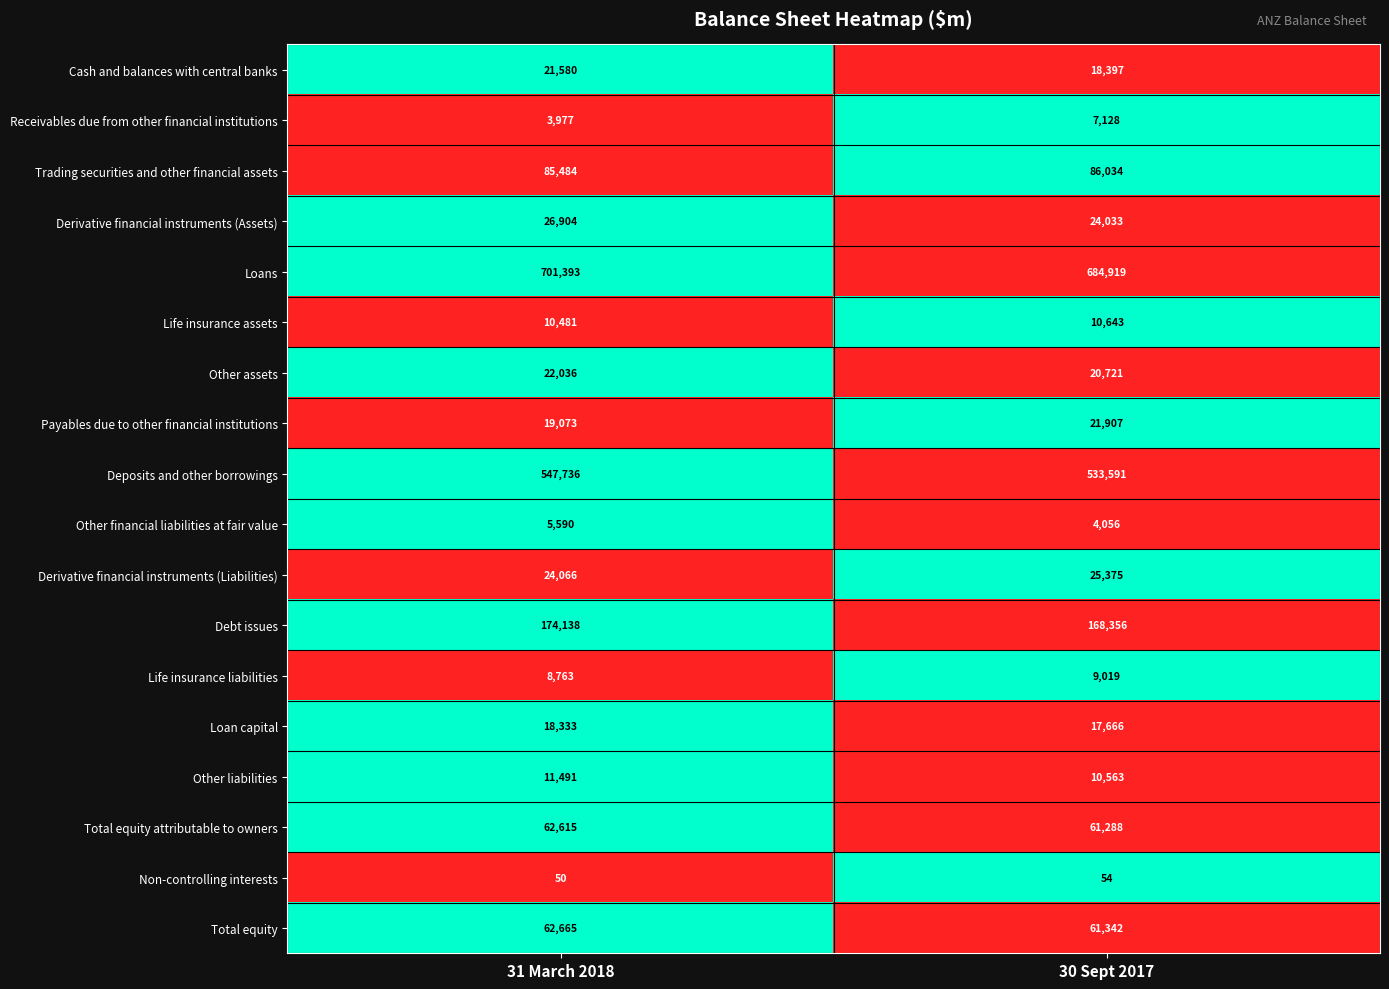

At which label is Payables due to other financial institutions closest to 20490?

31 March 2018